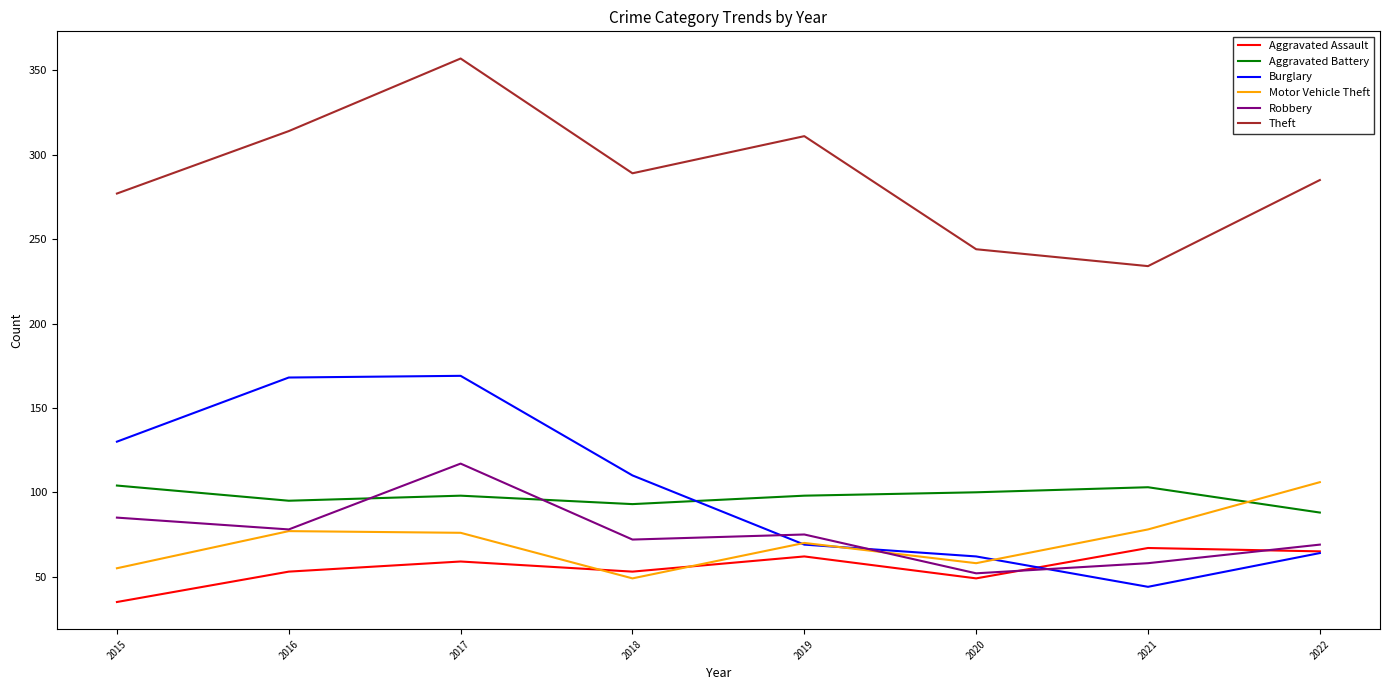

Which series has the widest spread of values?

Burglary